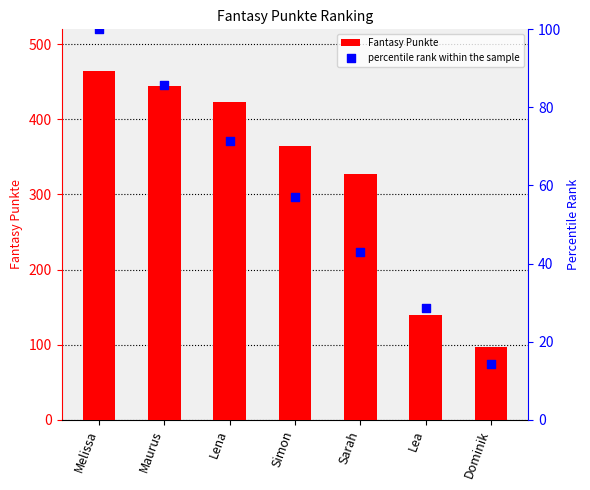

Which series has the largest total across all categories?

Fantasy Punkte